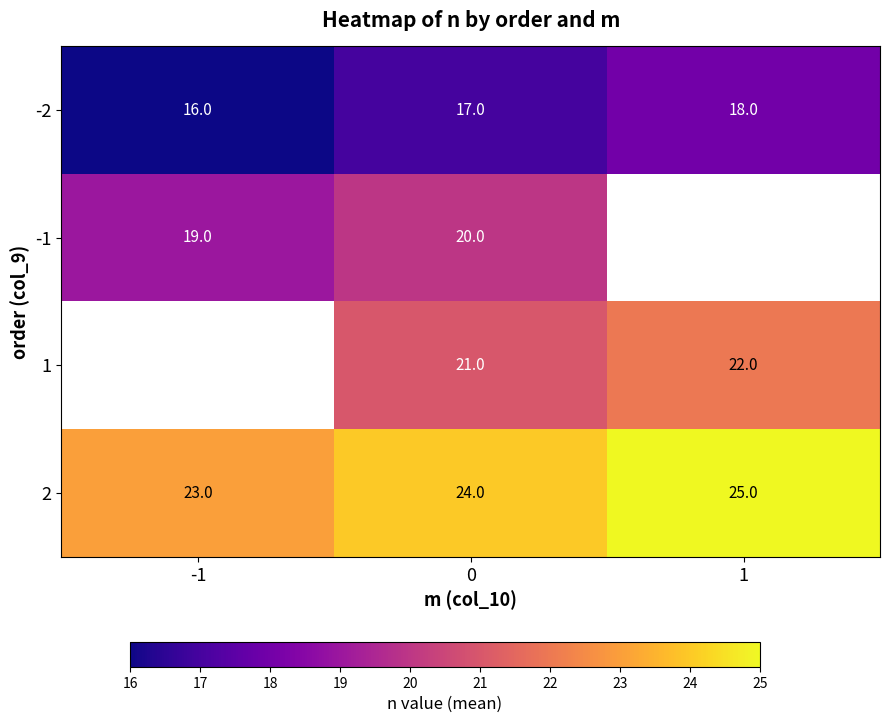

What is the sum of all -2 values?

51